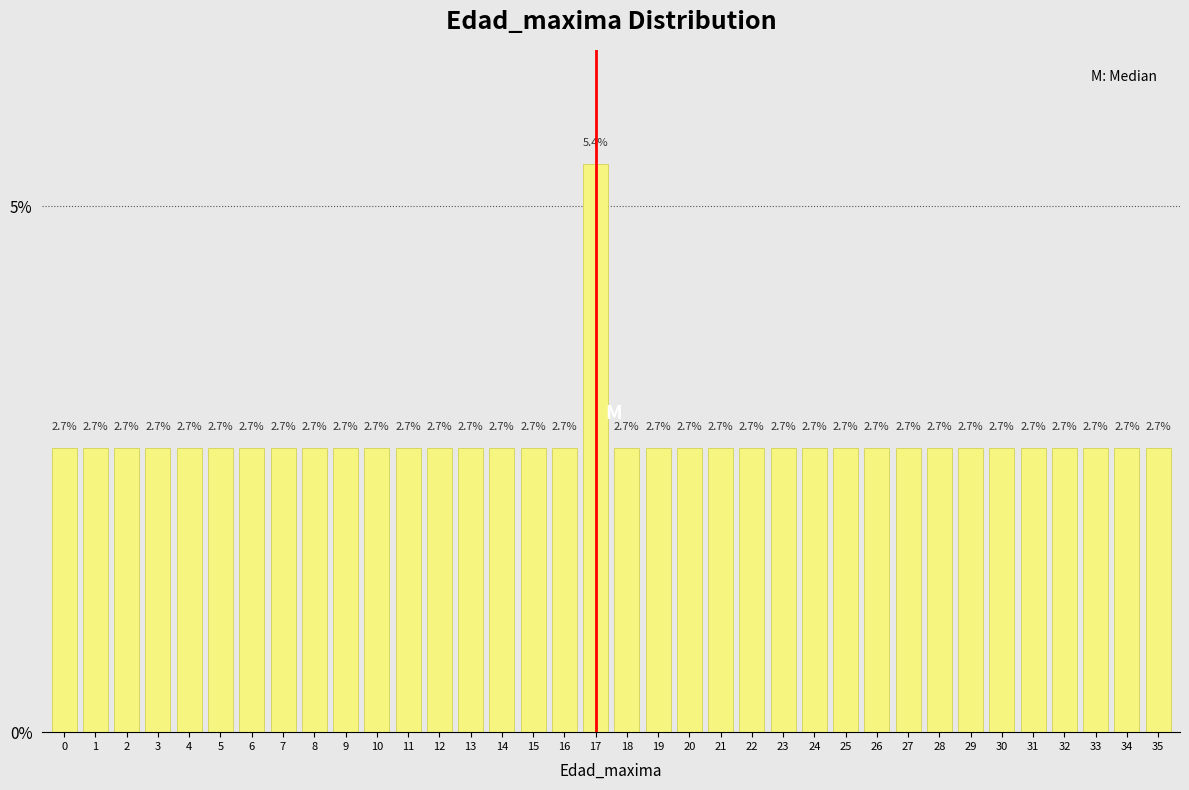

Reading left to right, extract all data points from this chart.

0=2.7	1=2.7	2=2.7	3=2.7	4=2.7	5=2.7	6=2.7	7=2.7	8=2.7	9=2.7	10=2.7	11=2.7	12=2.7	13=2.7	14=2.7	15=2.7	16=2.7	17=5.4	18=2.7	19=2.7	20=2.7	21=2.7	22=2.7	23=2.7	24=2.7	25=2.7	26=2.7	27=2.7	28=2.7	29=2.7	30=2.7	31=2.7	32=2.7	33=2.7	34=2.7	35=2.7